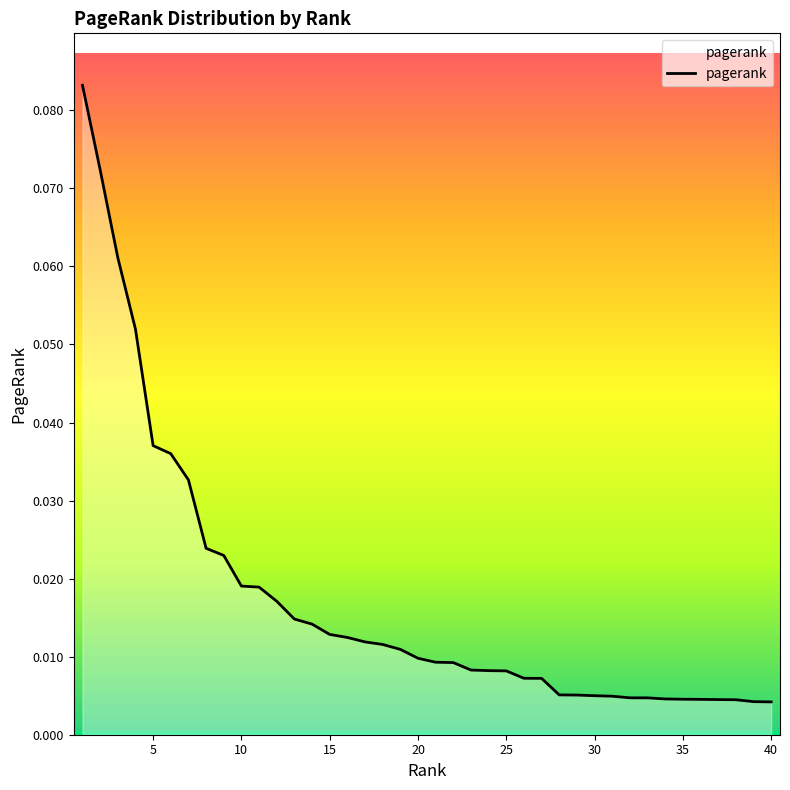

Reading left to right, what are all the values shown in this chart?

0.1	0.1	0.1	0.1	0.0	0.0	0.0	0.0	0.0	0.0	0.0	0.0	0.0	0.0	0.0	0.0	0.0	0.0	0.0	0.0	0.0	0.0	0.0	0.0	0.0	0.0	0.0	0.0	0.0	0.0	0.0	0.0	0.0	0.0	0.0	0.0	0.0	0.0	0.0	0.0